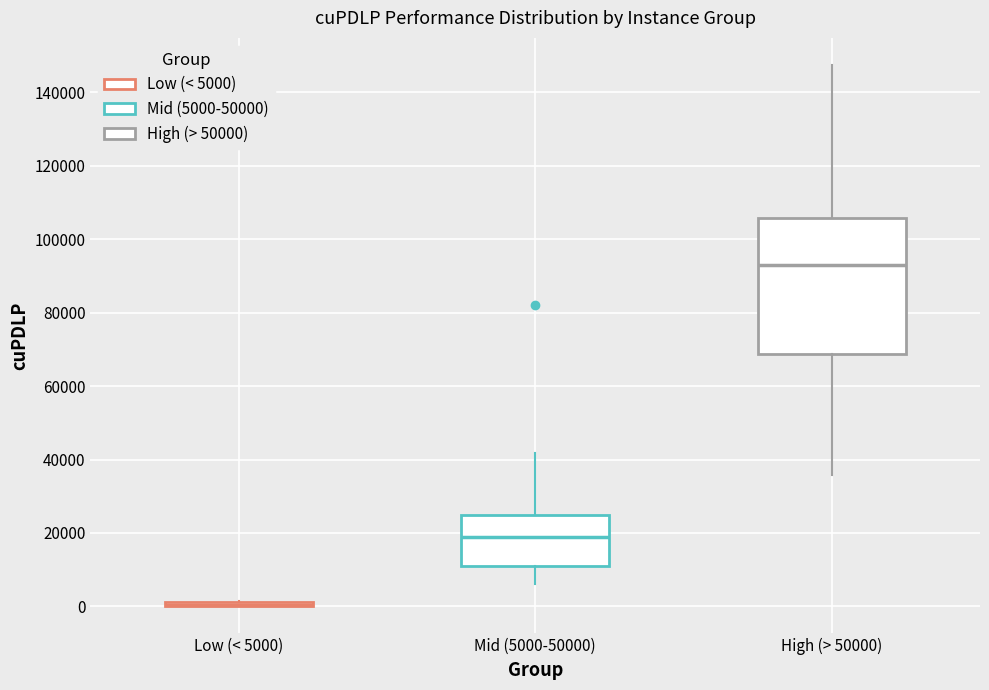

Comparing the boxes themselves (not the whiskers), which one is the tallest?

High (> 50000)